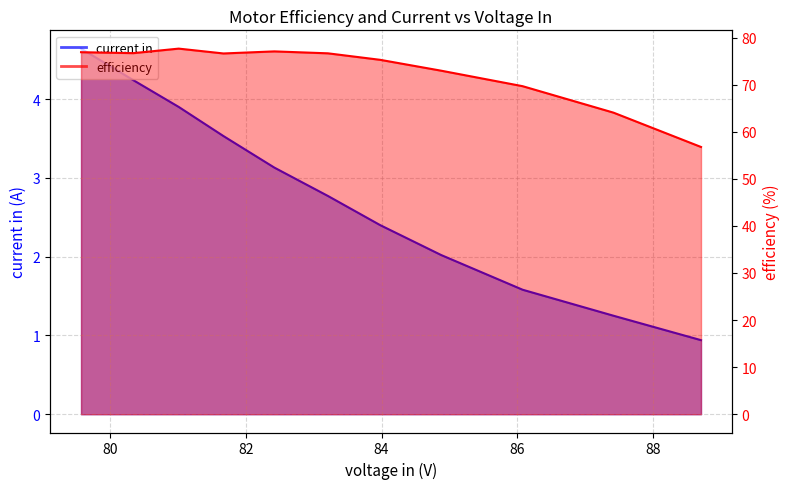

Is it true that current in equals 1.6 at 86.08?

True